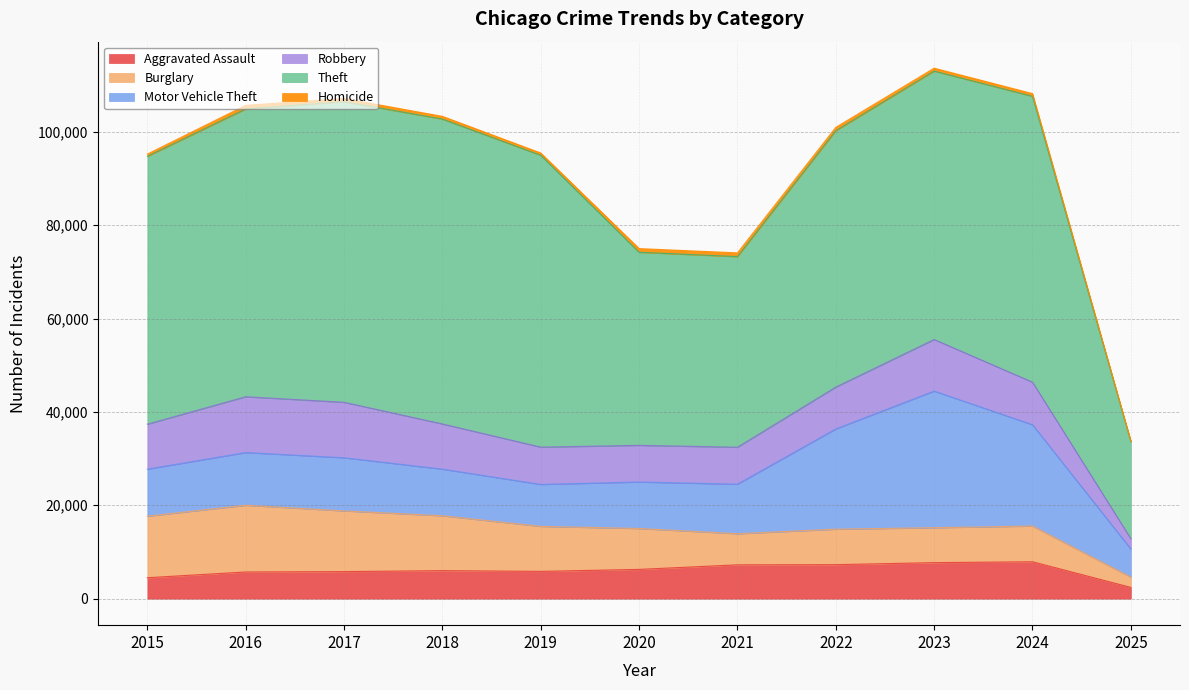

How many lines are shown in the chart?

6